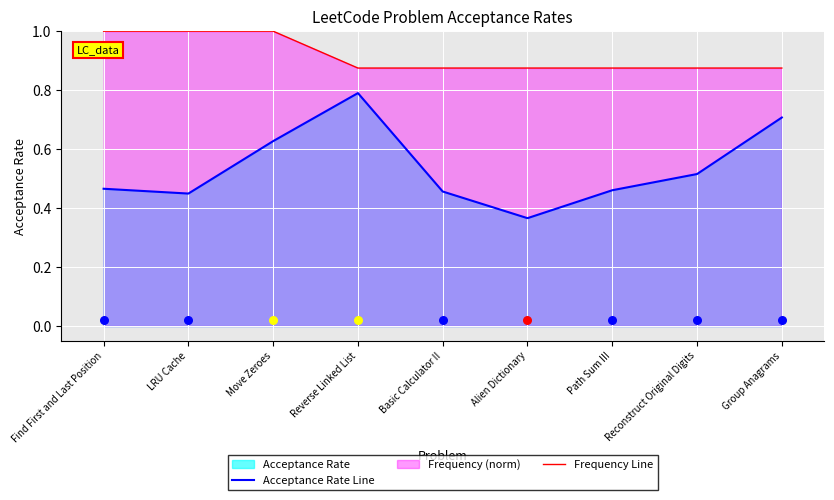

At how many categories does at least one series exceed 0?

9